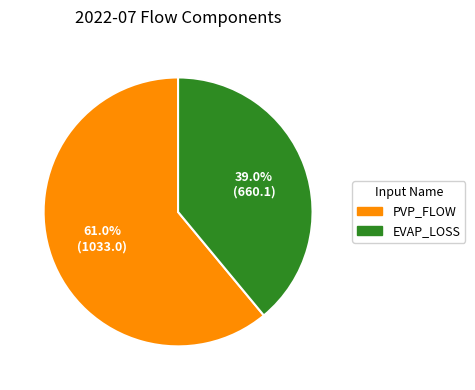

Count the number of slices in the pie.

2